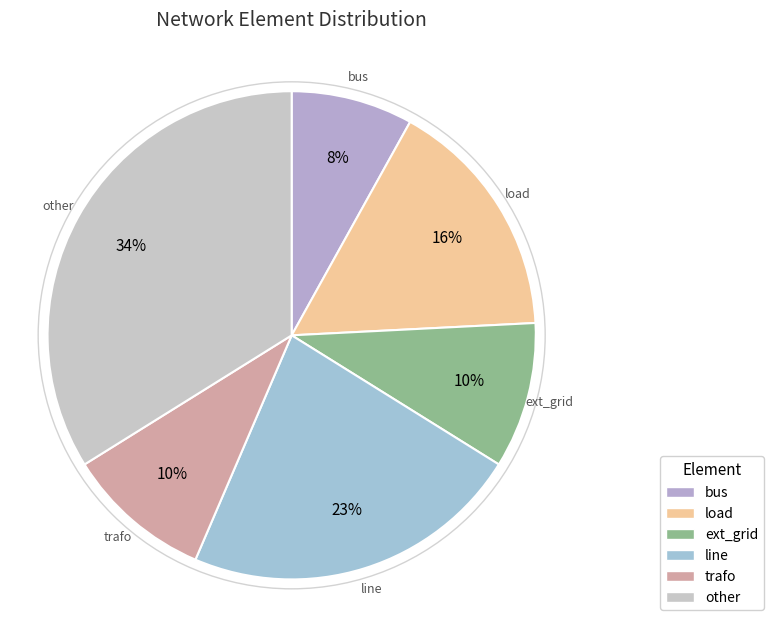

True or false: ext_grid accounts for 20% of the total.

False